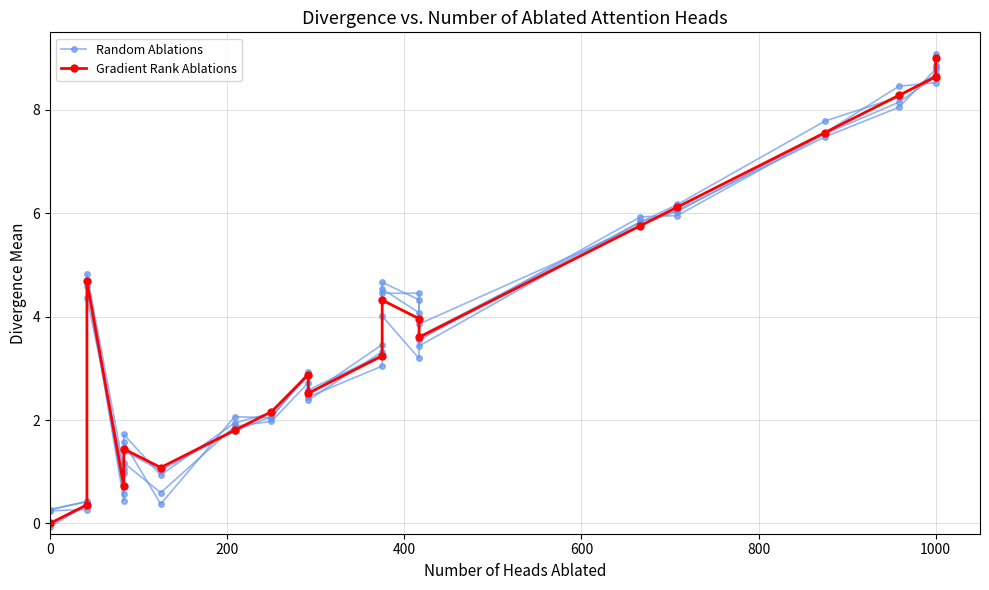

In Random Ablations, how many points are higher than both neighbors (excluding endpoints)?

4